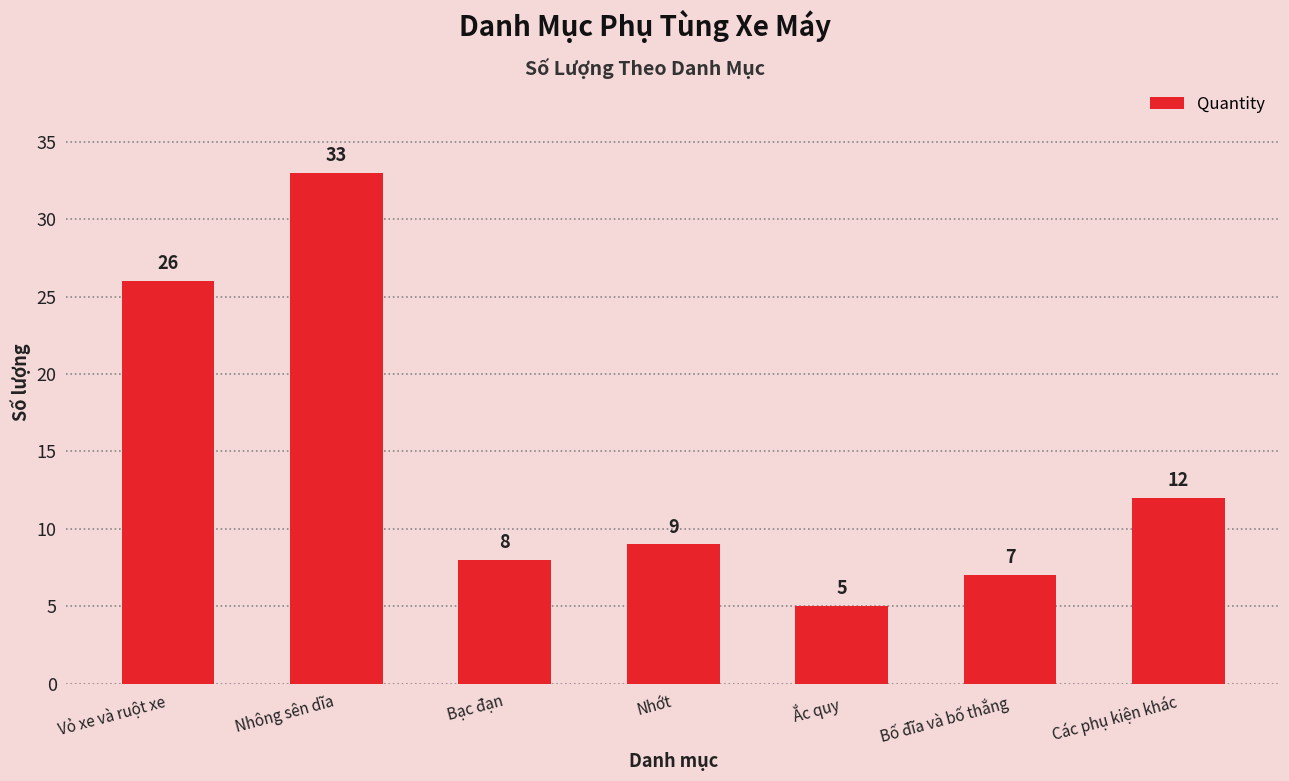

What is the average value?

14